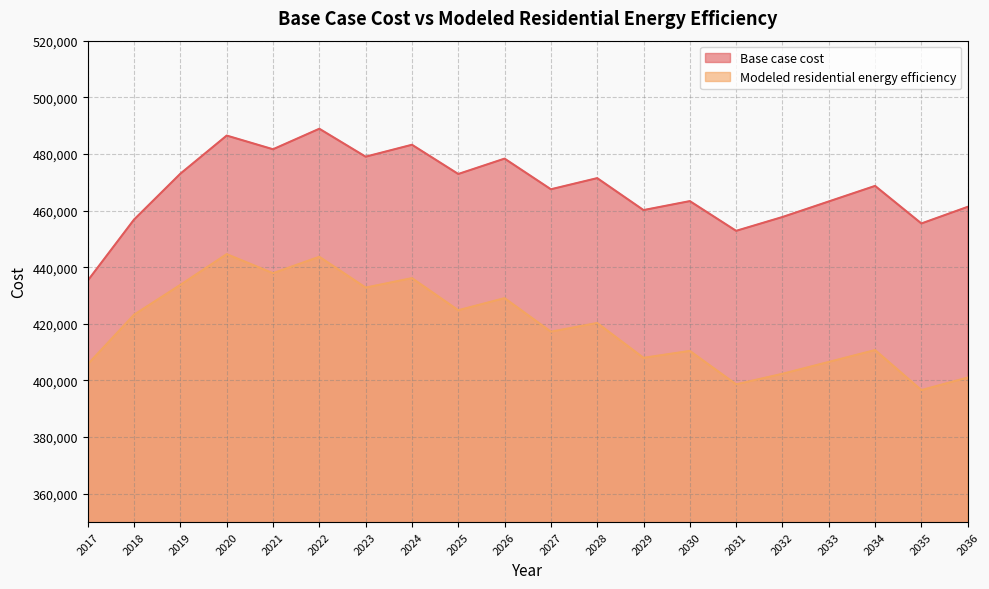

Reading right to left, what are all the values shown in this chart?

Base case cost: 461317.1	455443.0	468706.6	463214.4	457722.1	452840.1	463336.3	460170.9	471453.6	467518.0	478343.8	472913.5	483236.8	479027.0	488893.4	481648.7	486483.0	473031.4	456836.5	435272.2
Modeled residential energy efficiency: 401025.4	396601.3	410734.9	406547.6	402360.3	398638.3	410439.5	407999.0	420296.6	417231.0	429071.8	424801.5	436139.7	432799.9	443681.3	437886.6	444605.8	433764.1	423224.0	405719.5